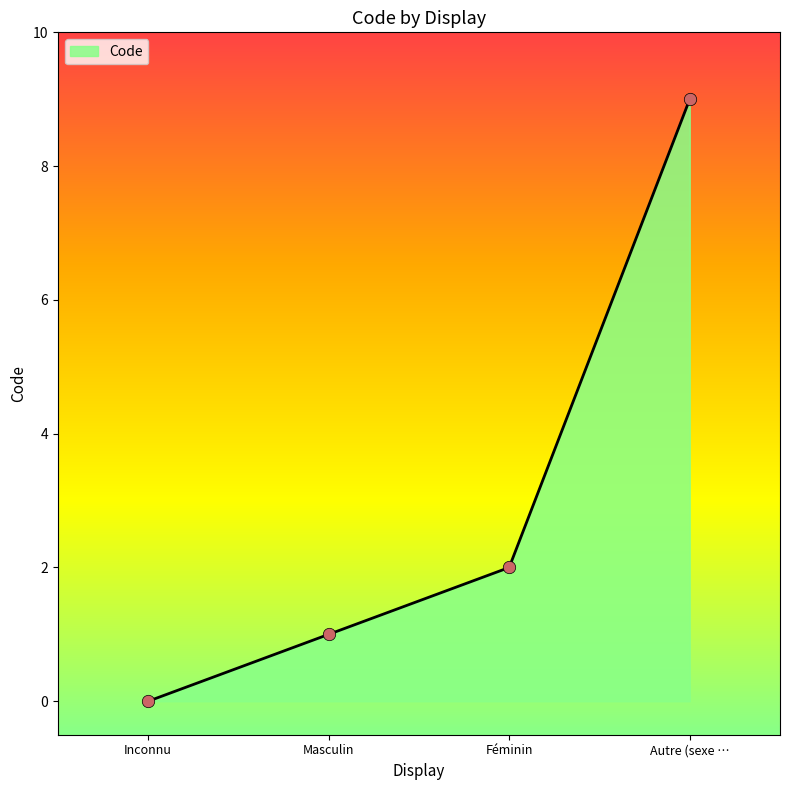

What is the change in value from Masculin to Autre (sexe …?

+8